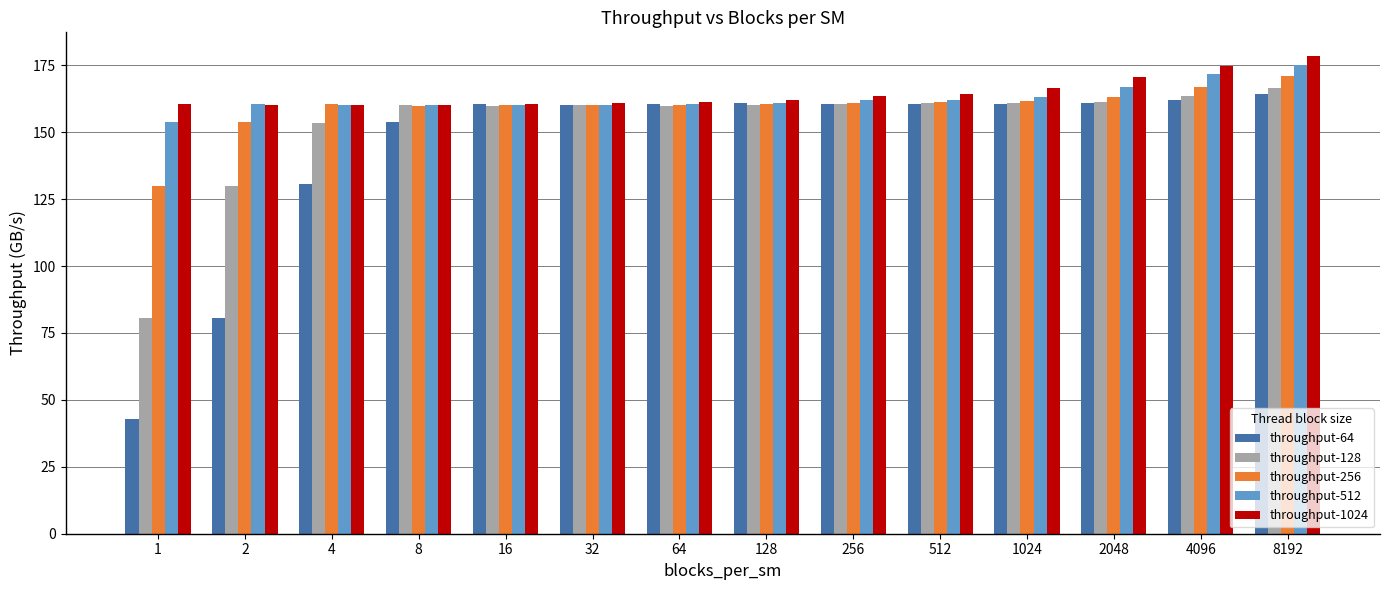

What value does the throughput-512 series have at 2?

160.5